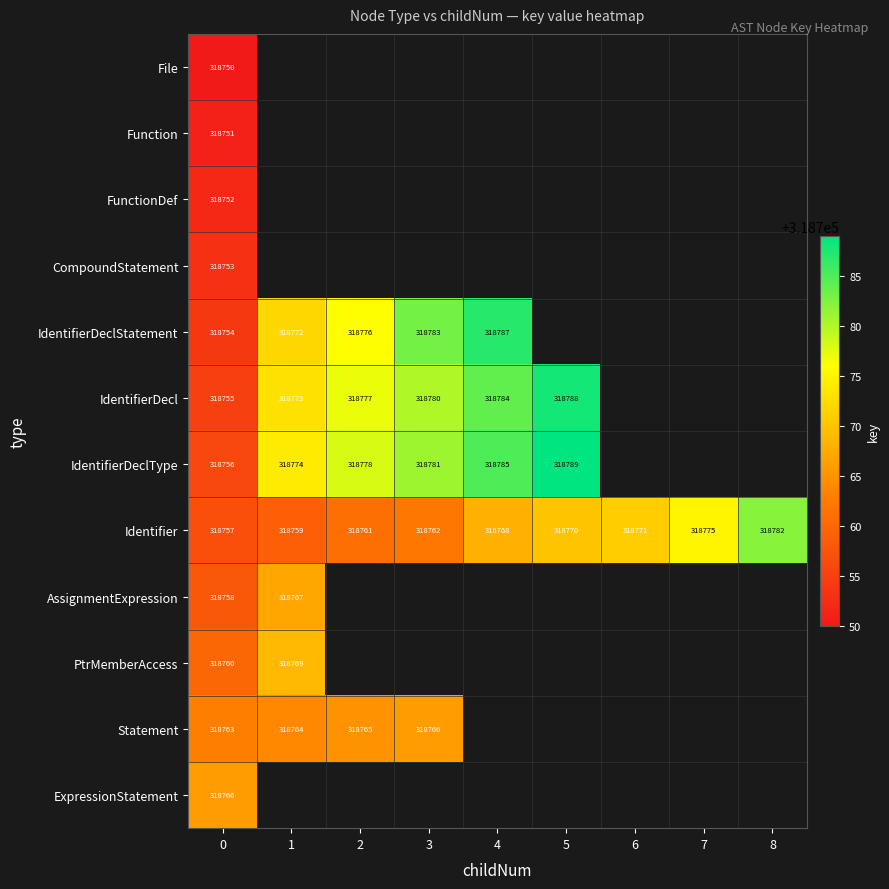

True or false: Identifier has a value of 482505 at 7.

False